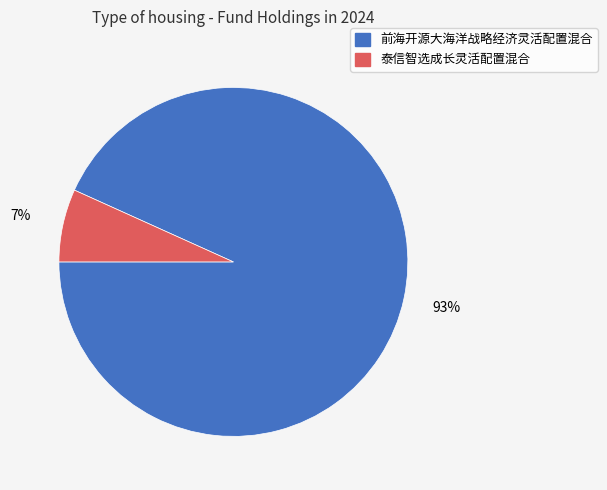

To the nearest percent, what is the average slice percentage?

50%